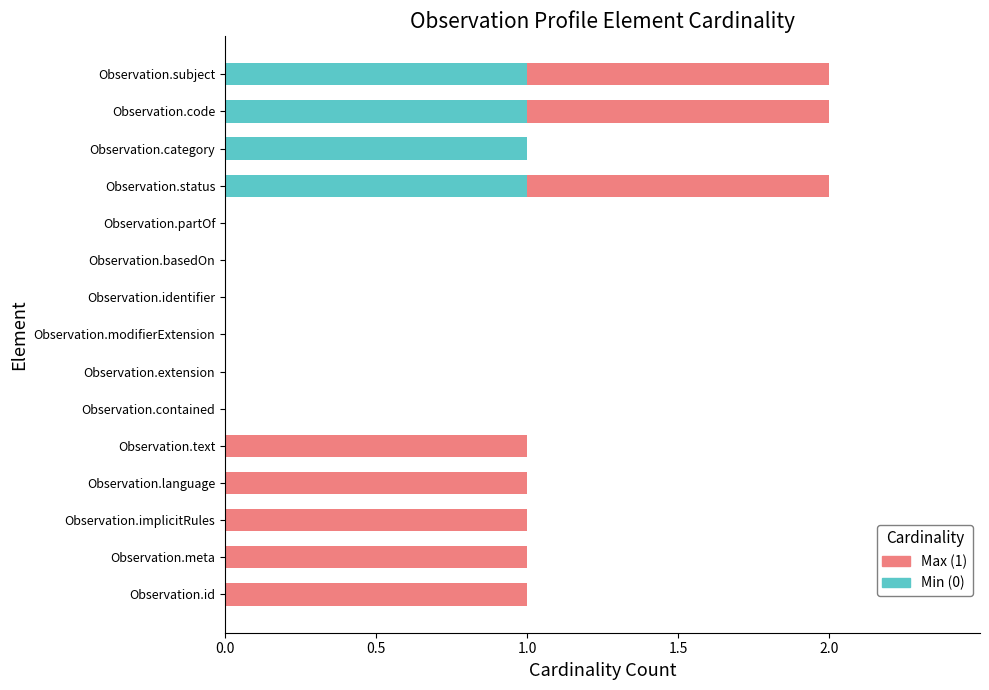

Is it true that Min (0) equals 0 at Observation.contained?

True